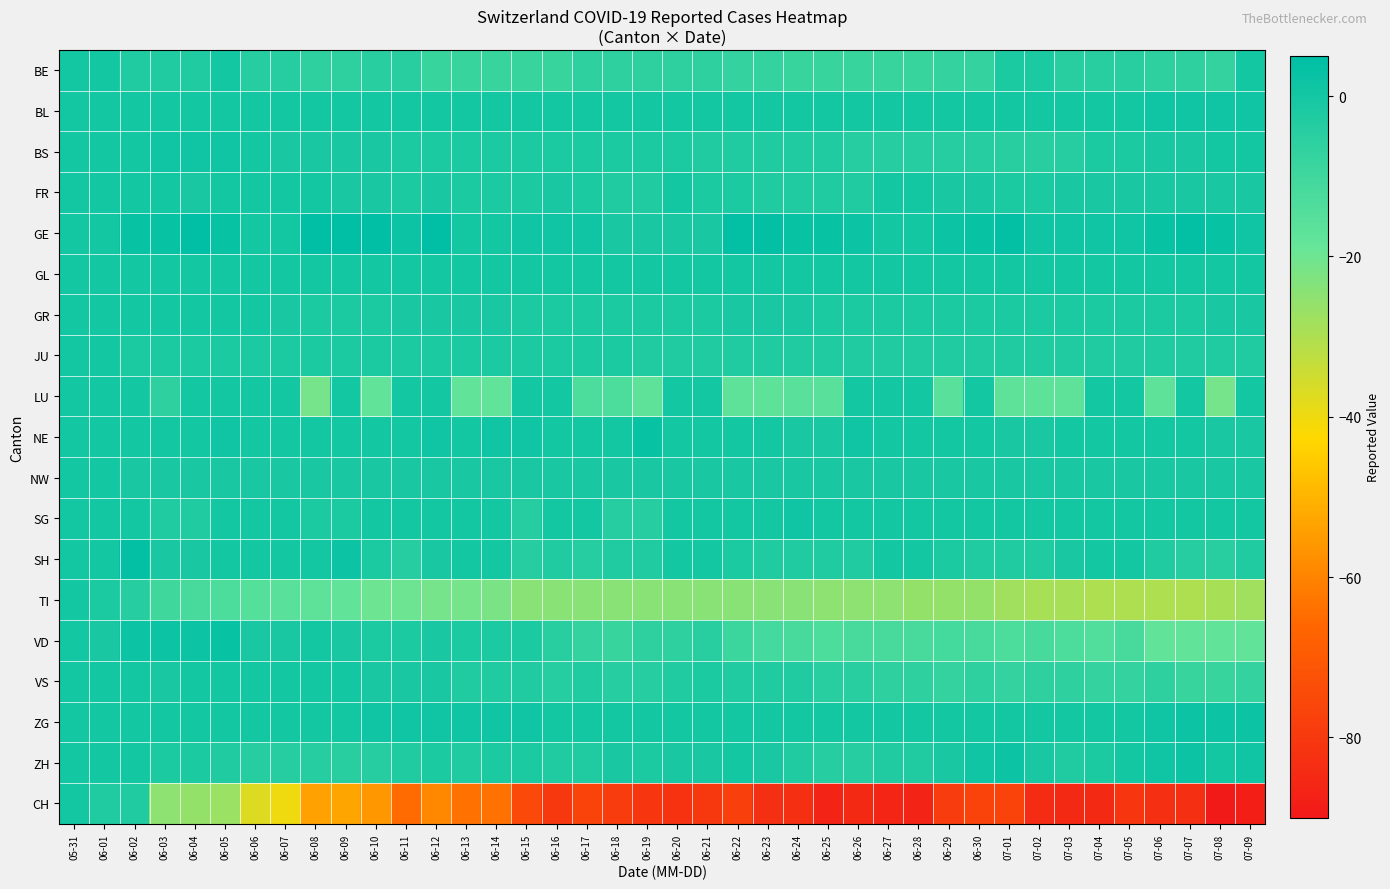

Reading left to right, what are all the values shown in this chart?

BE: 05-31=0	06-01=0	06-02=-3	06-03=-3	06-04=-3	06-05=0	06-06=-4	06-07=-4	06-08=-6	06-09=-6	06-10=-5	06-11=-5	06-12=-8	06-13=-8	06-14=-8	06-15=-8	06-16=-8	06-17=-6	06-18=-6	06-19=-6	06-20=-6	06-21=-6	06-22=-7	06-23=-7	06-24=-8	06-25=-8	06-26=-8	06-27=-8	06-28=-8	06-29=-7	06-30=-7	07-01=-2	07-02=-2	07-03=-5	07-04=-5	07-05=-5	07-06=-6	07-07=-6	07-08=-7	07-09=0
BL: 05-31=0	06-01=0	06-02=0	06-03=0	06-04=0	06-05=0	06-06=0	06-07=0	06-08=0	06-09=0	06-10=0	06-11=0	06-12=0	06-13=0	06-14=0	06-15=0	06-16=0	06-17=0	06-18=0	06-19=0	06-20=0	06-21=0	06-22=0	06-23=0	06-24=0	06-25=0	06-26=0	06-27=0	06-28=0	06-29=0	06-30=0	07-01=0	07-02=0	07-03=0	07-04=0	07-05=0	07-06=1	07-07=1	07-08=1	07-09=1
BS: 05-31=0	06-01=0	06-02=0	06-03=1	06-04=1	06-05=1	06-06=0	06-07=-1	06-08=-1	06-09=-1	06-10=-1	06-11=-2	06-12=-2	06-13=-2	06-14=-2	06-15=-2	06-16=-2	06-17=-2	06-18=-2	06-19=-2	06-20=-2	06-21=-3	06-22=-3	06-23=-3	06-24=-3	06-25=-3	06-26=-4	06-27=-4	06-28=-4	06-29=-4	06-30=-4	07-01=-5	07-02=-5	07-03=-4	07-04=-2	07-05=-2	07-06=-1	07-07=-1	07-08=0	07-09=0
FR: 05-31=0	06-01=0	06-02=0	06-03=0	06-04=-1	06-05=0	06-06=0	06-07=0	06-08=0	06-09=-1	06-10=-1	06-11=-2	06-12=-1	06-13=-2	06-14=-2	06-15=-2	06-16=-1	06-17=-2	06-18=-3	06-19=-3	06-20=0	06-21=-2	06-22=-2	06-23=-3	06-24=-3	06-25=-3	06-26=-3	06-27=0	06-28=0	06-29=-1	06-30=-1	07-01=-2	07-02=-2	07-03=-1	07-04=-1	07-05=-1	07-06=-1	07-07=-1	07-08=-1	07-09=-1
GE: 05-31=0	06-01=0	06-02=3	06-03=3	06-04=5	06-05=3	06-06=0	06-07=0	06-08=5	06-09=8	06-10=7	06-11=2	06-12=5	06-13=0	06-14=0	06-15=1	06-16=1	06-17=1	06-18=-1	06-19=-1	06-20=-1	06-21=-1	06-22=4	06-23=4	06-24=3	06-25=3	06-26=2	06-27=0	06-28=0	06-29=2	06-30=3	07-01=4	07-02=1	07-03=1	07-04=1	07-05=1	07-06=3	07-07=4	07-08=3	07-09=1
GL: 05-31=0	06-01=0	06-02=0	06-03=0	06-04=0	06-05=0	06-06=0	06-07=0	06-08=0	06-09=0	06-10=0	06-11=0	06-12=0	06-13=0	06-14=0	06-15=0	06-16=0	06-17=0	06-18=0	06-19=0	06-20=0	06-21=0	06-22=0	06-23=0	06-24=0	06-25=0	06-26=0	06-27=0	06-28=0	06-29=0	06-30=0	07-01=0	07-02=0	07-03=0	07-04=0	07-05=0	07-06=0	07-07=0	07-08=0	07-09=0
GR: 05-31=0	06-01=0	06-02=0	06-03=0	06-04=0	06-05=0	06-06=0	06-07=-1	06-08=-2	06-09=-2	06-10=-2	06-11=-1	06-12=-1	06-13=-1	06-14=-1	06-15=-2	06-16=-2	06-17=-2	06-18=-2	06-19=-2	06-20=-2	06-21=-2	06-22=-1	06-23=-1	06-24=-1	06-25=-2	06-26=-2	06-27=-2	06-28=-2	06-29=-2	06-30=-2	07-01=-2	07-02=-2	07-03=-2	07-04=-2	07-05=-2	07-06=-2	07-07=-2	07-08=-1	07-09=-1
JU: 05-31=0	06-01=0	06-02=-2	06-03=-2	06-04=-2	06-05=-2	06-06=-2	06-07=-2	06-08=-2	06-09=-2	06-10=-2	06-11=-2	06-12=-2	06-13=-2	06-14=-2	06-15=-2	06-16=-2	06-17=-2	06-18=-2	06-19=-3	06-20=-3	06-21=-3	06-22=-3	06-23=-3	06-24=-3	06-25=-3	06-26=-3	06-27=-3	06-28=-3	06-29=-3	06-30=-3	07-01=-3	07-02=-3	07-03=-3	07-04=-3	07-05=-3	07-06=-3	07-07=-3	07-08=-3	07-09=-3
LU: 05-31=0	06-01=0	06-02=0	06-03=-6	06-04=0	06-05=0	06-06=0	06-07=0	06-08=-21	06-09=0	06-10=-18	06-11=0	06-12=0	06-13=-18	06-14=-18	06-15=0	06-16=0	06-17=-13	06-18=-13	06-19=-17	06-20=0	06-21=0	06-22=-17	06-23=-17	06-24=-16	06-25=-16	06-26=0	06-27=0	06-28=0	06-29=-16	06-30=0	07-01=-17	07-02=-17	07-03=-17	07-04=0	07-05=0	07-06=-17	07-07=0	07-08=-21	07-09=0
NE: 05-31=0	06-01=0	06-02=0	06-03=0	06-04=0	06-05=1	06-06=0	06-07=0	06-08=0	06-09=0	06-10=0	06-11=0	06-12=1	06-13=0	06-14=1	06-15=1	06-16=0	06-17=0	06-18=0	06-19=3	06-20=0	06-21=0	06-22=0	06-23=0	06-24=-1	06-25=-1	06-26=1	06-27=0	06-28=0	06-29=0	06-30=0	07-01=-1	07-02=-1	07-03=0	07-04=0	07-05=0	07-06=0	07-07=0	07-08=-1	07-09=-1
NW: 05-31=0	06-01=0	06-02=-1	06-03=-1	06-04=-1	06-05=-1	06-06=-1	06-07=-1	06-08=-1	06-09=-1	06-10=-1	06-11=-1	06-12=-1	06-13=-1	06-14=-1	06-15=-1	06-16=-1	06-17=-1	06-18=-1	06-19=-1	06-20=-1	06-21=-1	06-22=-1	06-23=-1	06-24=-1	06-25=-1	06-26=-1	06-27=-1	06-28=-1	06-29=-1	06-30=-1	07-01=-1	07-02=-1	07-03=-1	07-04=-1	07-05=-1	07-06=-1	07-07=-1	07-08=-1	07-09=-1
SG: 05-31=0	06-01=0	06-02=0	06-03=-3	06-04=-3	06-05=0	06-06=0	06-07=0	06-08=-2	06-09=-2	06-10=0	06-11=0	06-12=0	06-13=0	06-14=0	06-15=-4	06-16=0	06-17=0	06-18=-4	06-19=-4	06-20=0	06-21=0	06-22=0	06-23=0	06-24=1	06-25=0	06-26=0	06-27=0	06-28=0	06-29=0	06-30=0	07-01=0	07-02=0	07-03=0	07-04=0	07-05=0	07-06=0	07-07=0	07-08=0	07-09=0
SH: 05-31=0	06-01=0	06-02=4	06-03=-1	06-04=-1	06-05=0	06-06=0	06-07=0	06-08=0	06-09=2	06-10=-2	06-11=-4	06-12=-1	06-13=0	06-14=0	06-15=-4	06-16=-3	06-17=-4	06-18=-3	06-19=-3	06-20=0	06-21=0	06-22=-2	06-23=-3	06-24=-3	06-25=-3	06-26=-3	06-27=0	06-28=0	06-29=-2	06-30=-3	07-01=-3	07-02=-3	07-03=-1	07-04=0	07-05=0	07-06=-3	07-07=-4	07-08=-5	07-09=-3
TI: 05-31=0	06-01=-2	06-02=-4	06-03=-10	06-04=-12	06-05=-13	06-06=-15	06-07=-16	06-08=-17	06-09=-18	06-10=-20	06-11=-20	06-12=-21	06-13=-21	06-14=-22	06-15=-24	06-16=-24	06-17=-24	06-18=-24	06-19=-24	06-20=-24	06-21=-24	06-22=-24	06-23=-24	06-24=-24	06-25=-25	06-26=-25	06-27=-25	06-28=-26	06-29=-26	06-30=-26	07-01=-28	07-02=-29	07-03=-29	07-04=-30	07-05=-30	07-06=-30	07-07=-30	07-08=-29	07-09=-28
VD: 05-31=0	06-01=-1	06-02=2	06-03=2	06-04=2	06-05=3	06-06=-1	06-07=-1	06-08=0	06-09=-1	06-10=-2	06-11=-2	06-12=-1	06-13=-2	06-14=-2	06-15=-2	06-16=-5	06-17=-7	06-18=-8	06-19=-6	06-20=-6	06-21=-5	06-22=-9	06-23=-11	06-24=-12	06-25=-13	06-26=-12	06-27=-12	06-28=-12	06-29=-11	06-30=-12	07-01=-13	07-02=-12	07-03=-13	07-04=-14	07-05=-12	07-06=-18	07-07=-18	07-08=-18	07-09=-18
VS: 05-31=0	06-01=0	06-02=0	06-03=-1	06-04=0	06-05=0	06-06=0	06-07=0	06-08=0	06-09=0	06-10=-1	06-11=-1	06-12=-1	06-13=-3	06-14=-3	06-15=-3	06-16=-4	06-17=-3	06-18=-4	06-19=-4	06-20=-3	06-21=-2	06-22=-3	06-23=-3	06-24=-3	06-25=-5	06-26=-5	06-27=-6	06-28=-6	06-29=-7	06-30=-6	07-01=-7	07-02=-6	07-03=-6	07-04=-7	07-05=-7	07-06=-6	07-07=-8	07-08=-8	07-09=-7
ZG: 05-31=0	06-01=0	06-02=0	06-03=0	06-04=0	06-05=0	06-06=0	06-07=0	06-08=0	06-09=0	06-10=1	06-11=1	06-12=1	06-13=1	06-14=1	06-15=1	06-16=0	06-17=0	06-18=0	06-19=0	06-20=0	06-21=0	06-22=0	06-23=0	06-24=0	06-25=0	06-26=0	06-27=0	06-28=0	06-29=0	06-30=0	07-01=0	07-02=0	07-03=0	07-04=0	07-05=0	07-06=1	07-07=2	07-08=2	07-09=2
ZH: 05-31=0	06-01=0	06-02=0	06-03=-2	06-04=-2	06-05=-3	06-06=-4	06-07=-4	06-08=-4	06-09=-5	06-10=-4	06-11=-3	06-12=-2	06-13=-3	06-14=-2	06-15=-2	06-16=-3	06-17=-3	06-18=-1	06-19=-2	06-20=-1	06-21=-1	06-22=0	06-23=-1	06-24=-3	06-25=-4	06-26=-4	06-27=-3	06-28=-3	06-29=-1	06-30=1	07-01=2	07-02=-1	07-03=-3	07-04=-2	07-05=0	07-06=1	07-07=2	07-08=0	07-09=1
CH: 05-31=0	06-01=-3	06-02=-3	06-03=-25	06-04=-26	06-05=-27	06-06=-37	06-07=-40	06-08=-54	06-09=-53	06-10=-56	06-11=-65	06-12=-59	06-13=-64	06-14=-64	06-15=-75	06-16=-80	06-17=-77	06-18=-79	06-19=-81	06-20=-82	06-21=-80	06-22=-78	06-23=-83	06-24=-83	06-25=-87	06-26=-85	06-27=-86	06-28=-87	06-29=-79	06-30=-77	07-01=-77	07-02=-84	07-03=-85	07-04=-85	07-05=-81	07-06=-83	07-07=-83	07-08=-90	07-09=-88